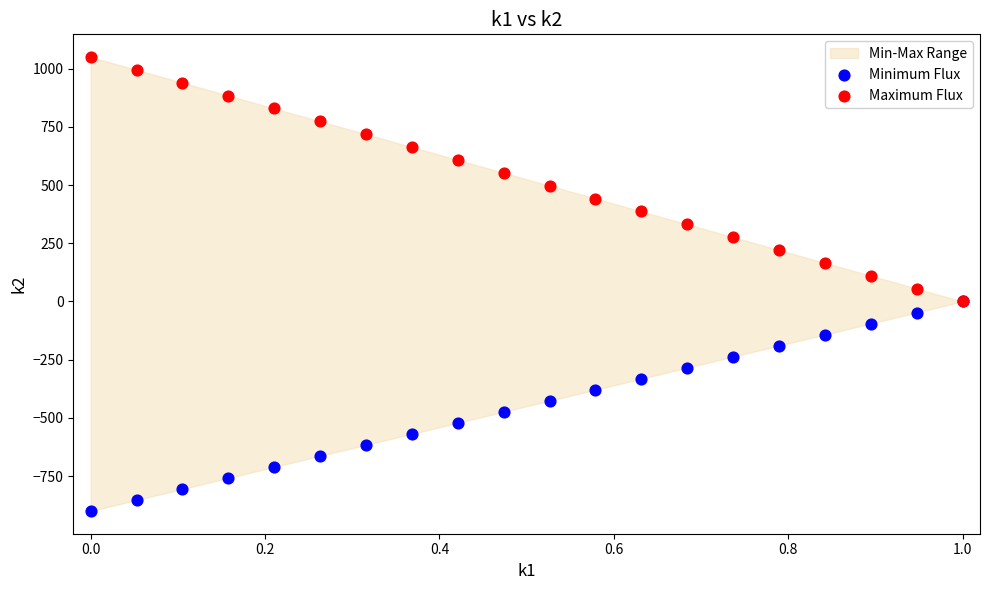

Which series contains the highest Y value?

Maximum Flux